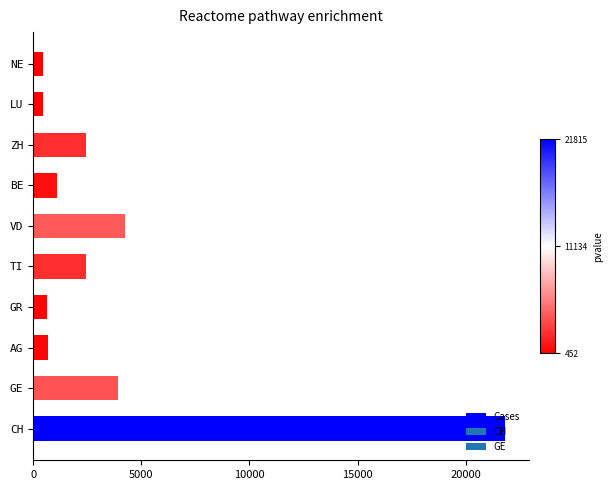

What is the difference between the maximum and minimum values?

21363